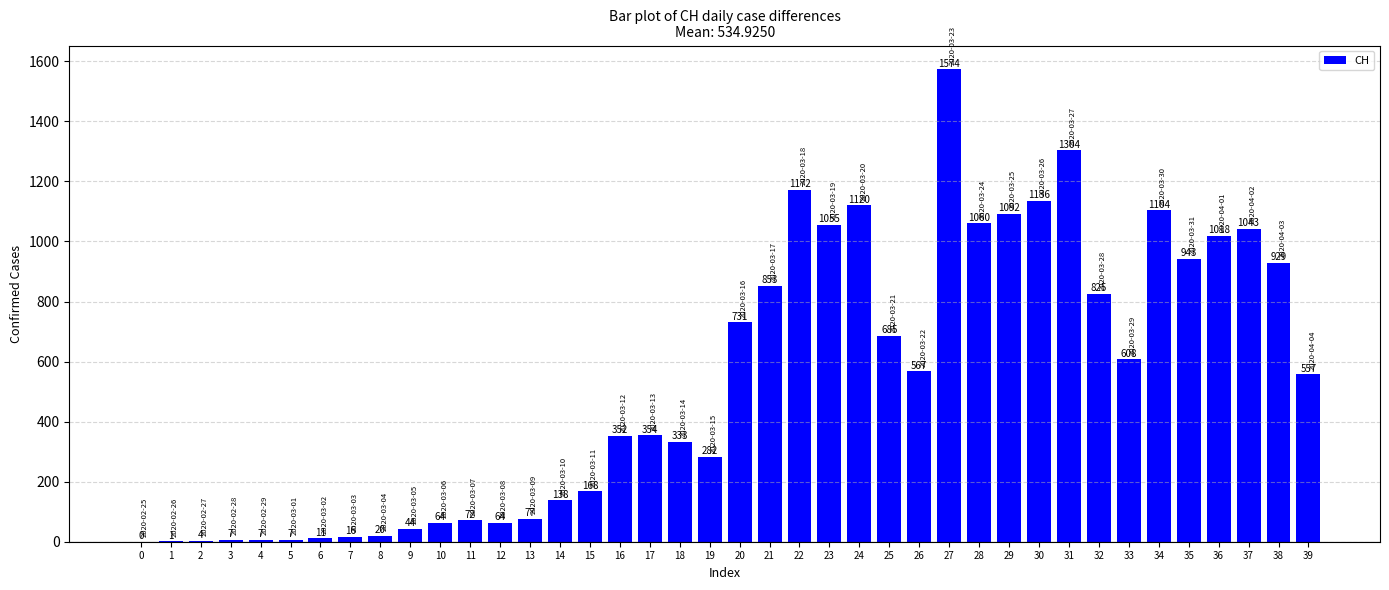

What is the approximate value at 4, to the nearest 10?

10